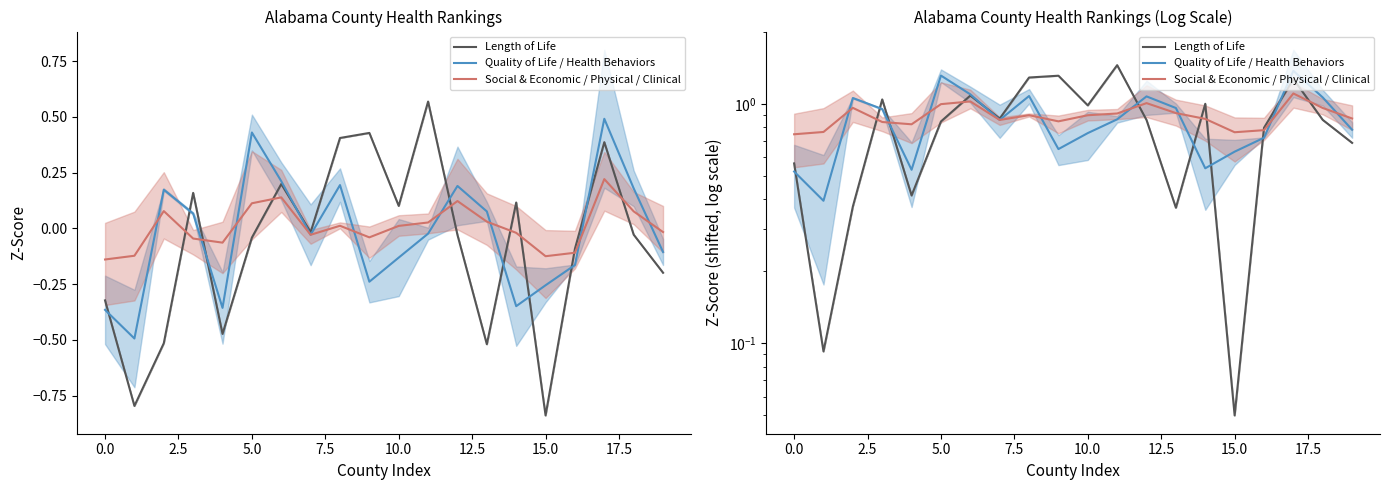

How many intersections are there between Social & Economic / Physical / Clinical and Quality of Life / Health Behaviors?

10